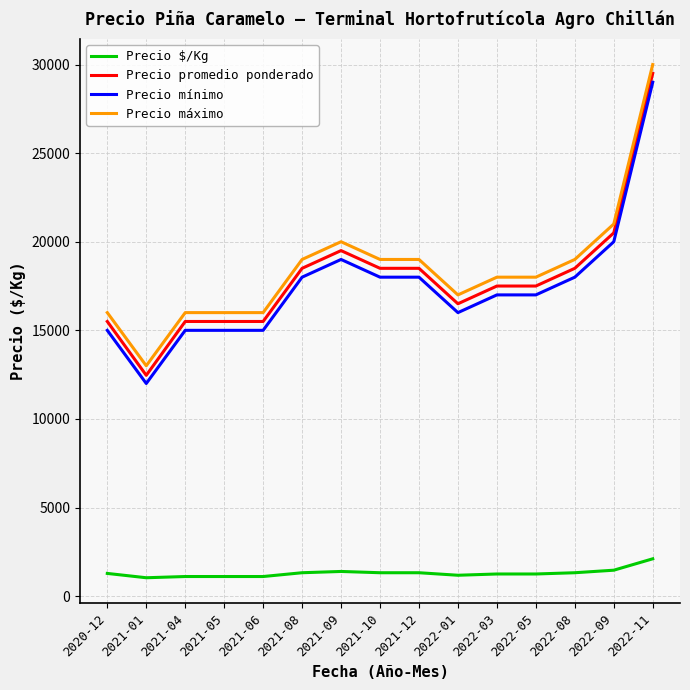

True or false: Precio promedio ponderado and Precio $/Kg intersect in this chart.

False